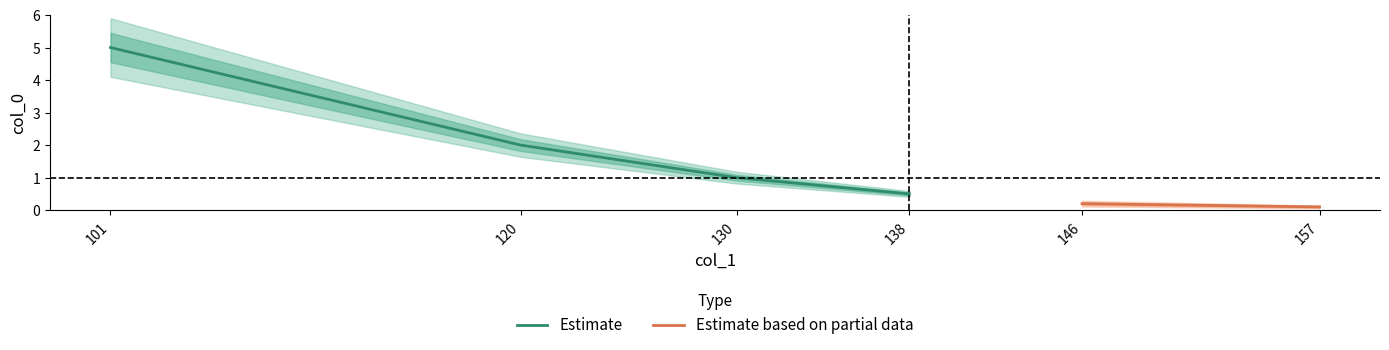

What is the difference between the values at 146 and 130?

0.8